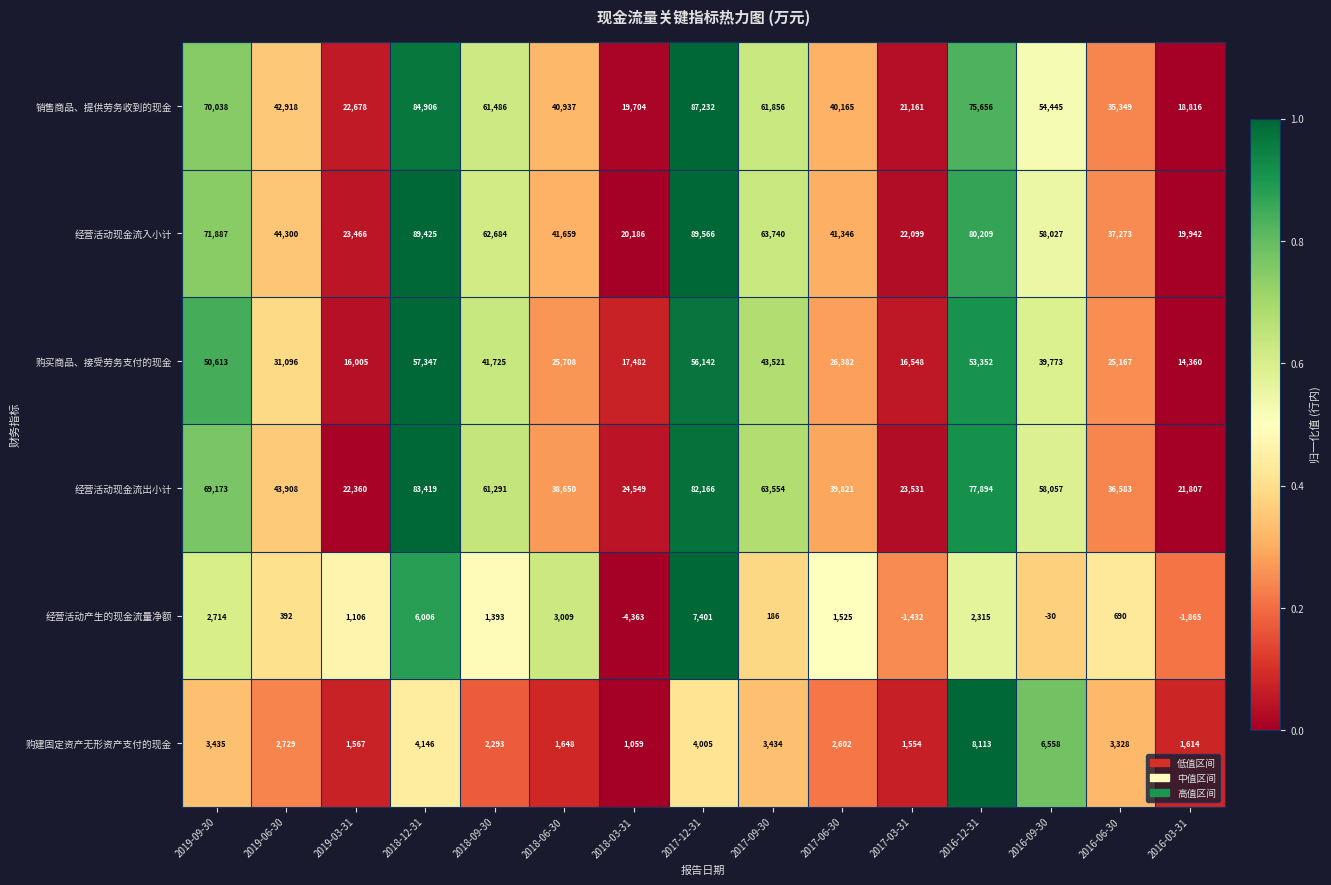

At which label does 经营活动现金流入小计 reach its peak?

2017-12-31